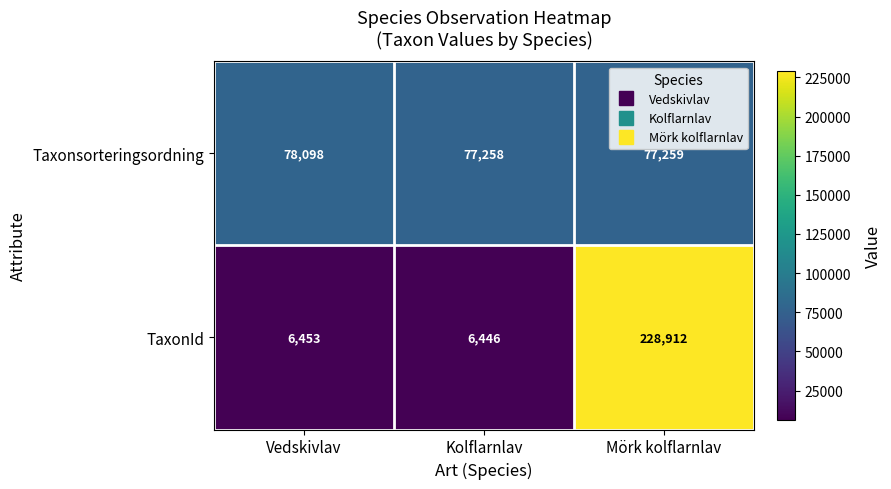

How many values in the TaxonId series are below 6453?

1